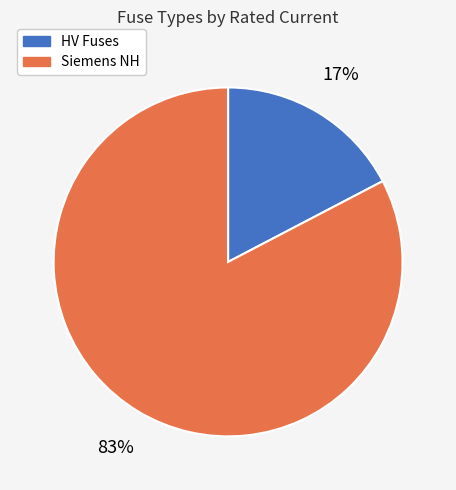

Which slice represents more than half of the pie?

Siemens NH